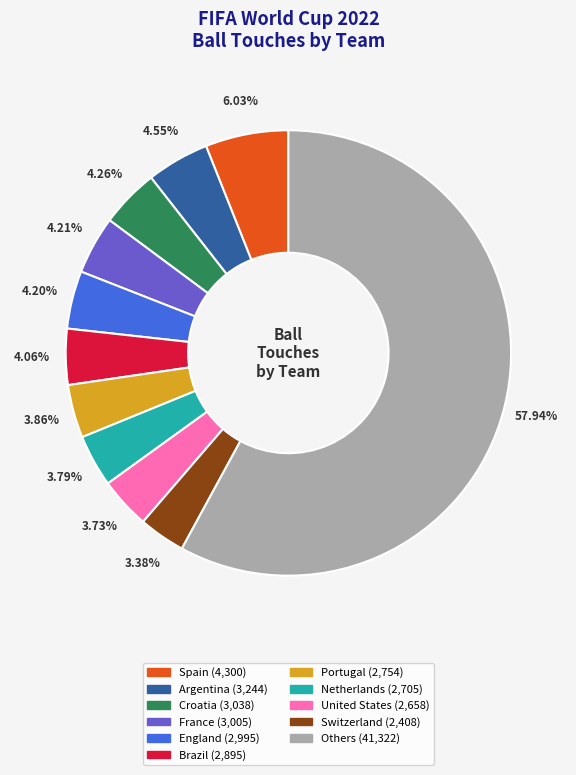

Does any single category account for the majority?

Yes